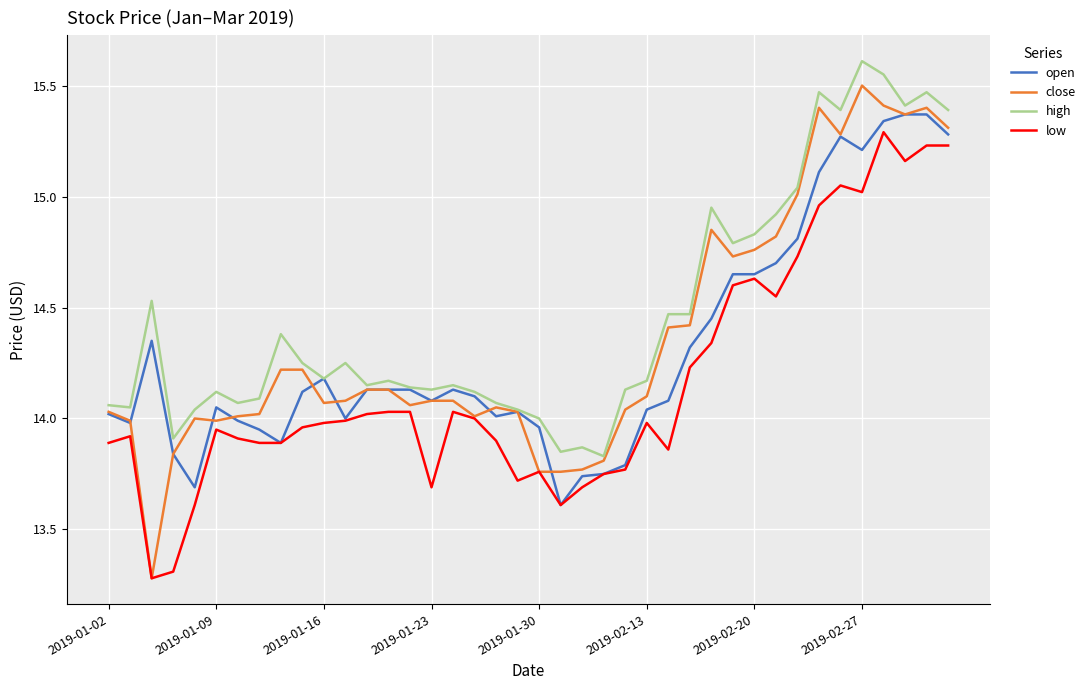

Which series has the largest total across all categories?

high